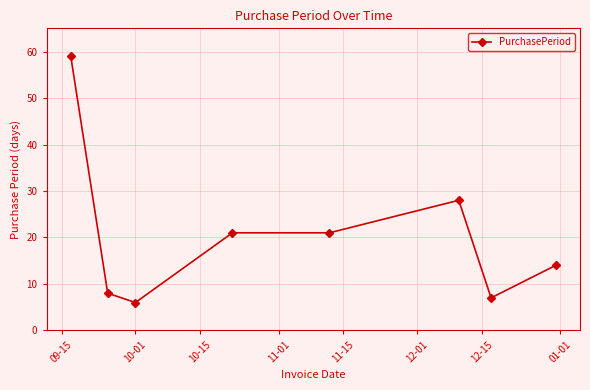

Reading left to right, what are all the values shown in this chart?

59	8	6	21	21	28	7	14